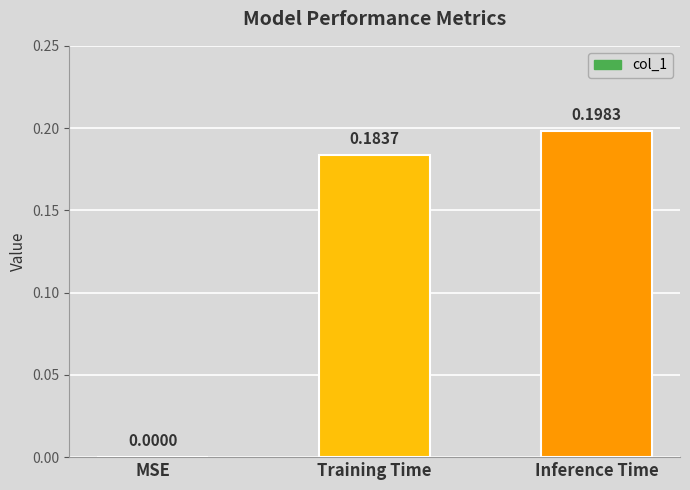

Is it true that the value at Inference Time is 0.1?

False